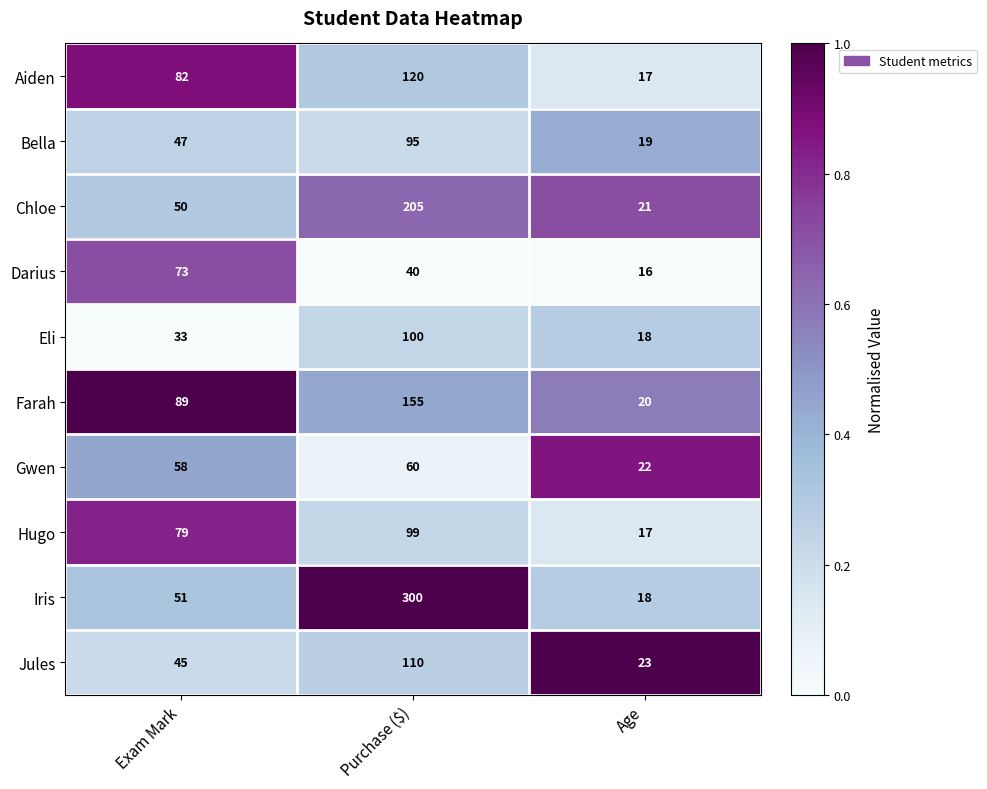

At which label is Farah closest to 87?

Exam Mark